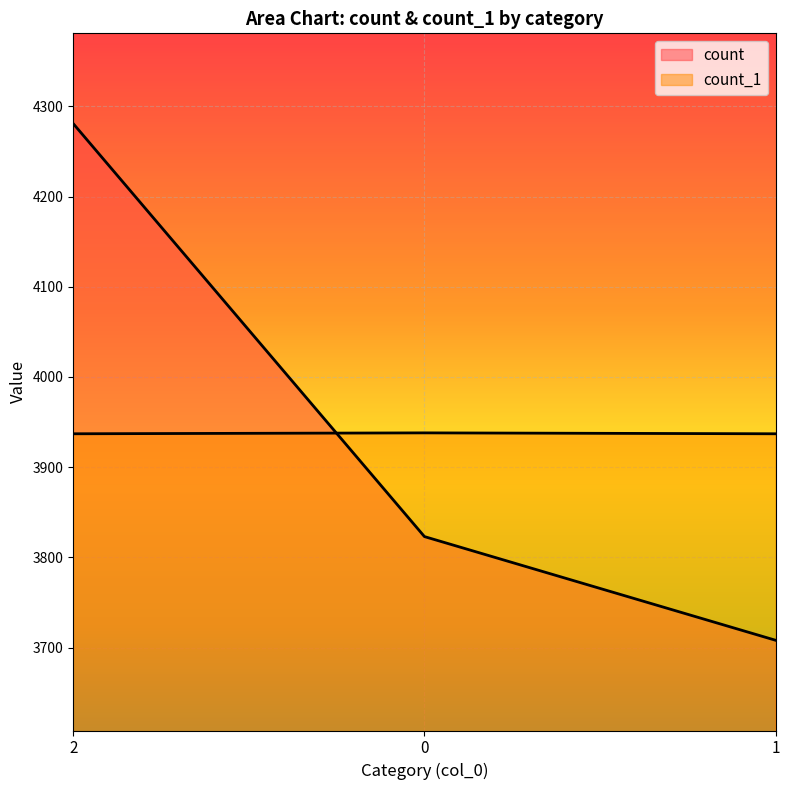

Is the value of count_1 at 2 greater than the value of count at 0?

Yes